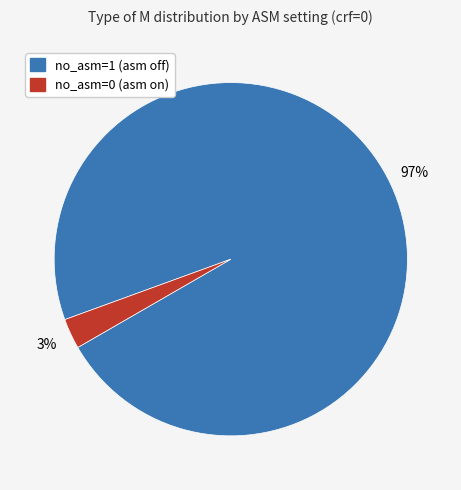

To the nearest percent, what is the average slice percentage?

50%